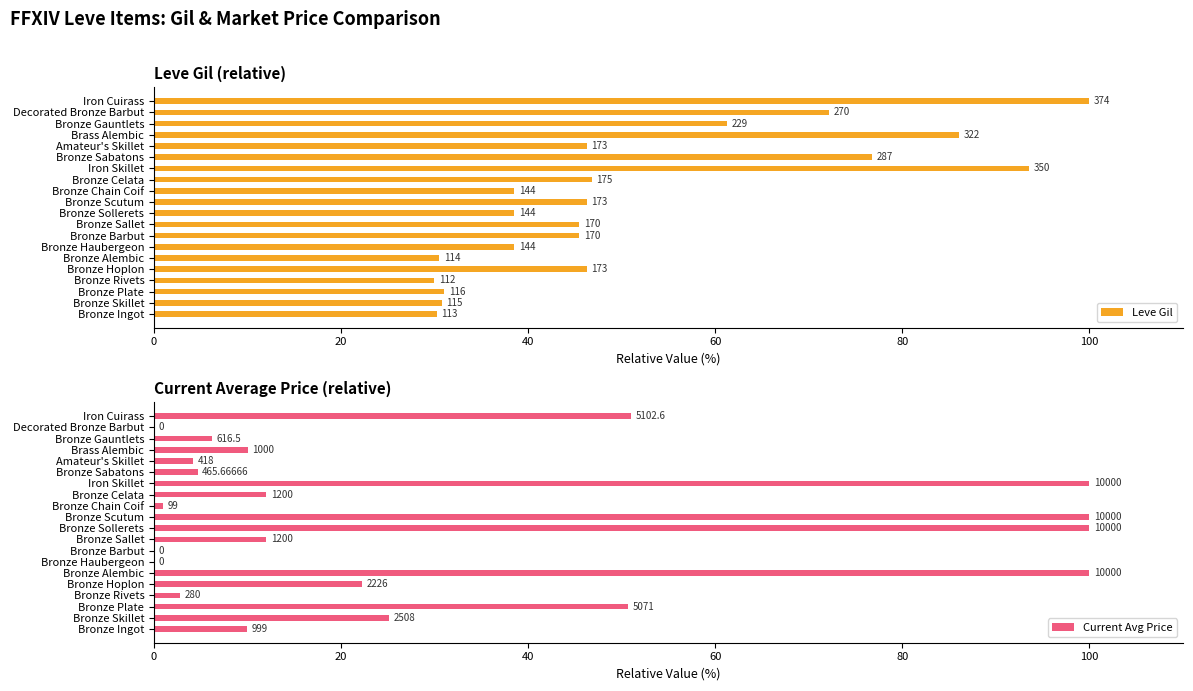

Is the value of Current Avg Price at Bronze Ingot greater than the value of Leve Gil at Bronze Celata?

No